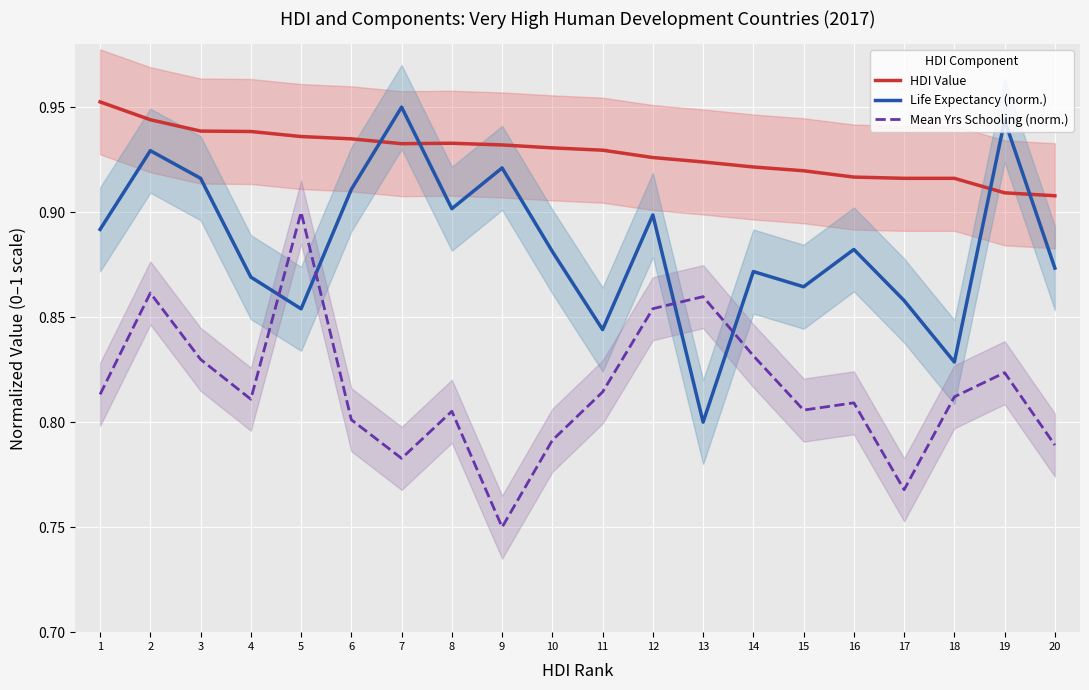

The Life Expectancy (norm.) series shows 0.9 at 5. True or false?

True